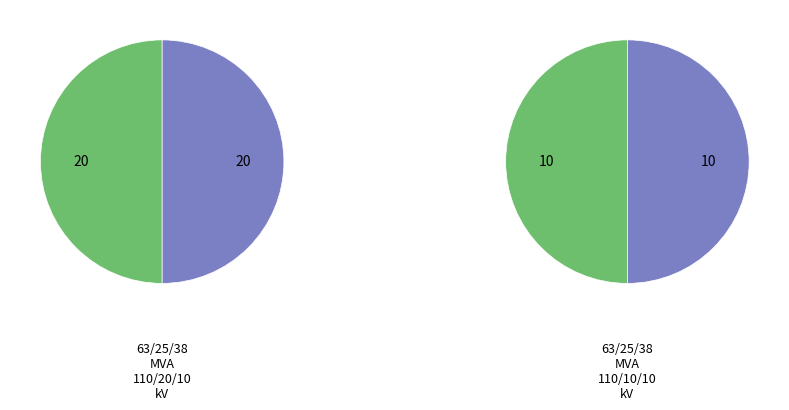

To the nearest percent, what percentage of the pie is 63/25/38 MVA 110/10/10 kV?

33%